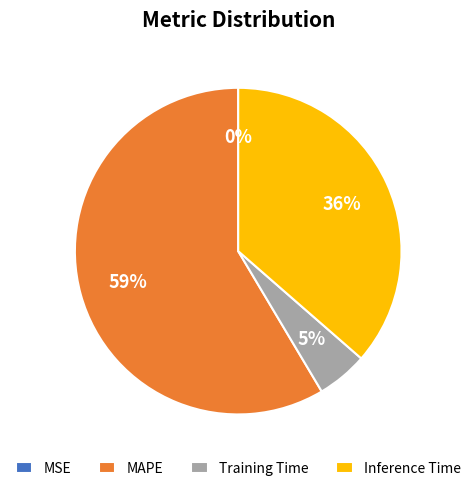

Which slice is the largest?

MAPE